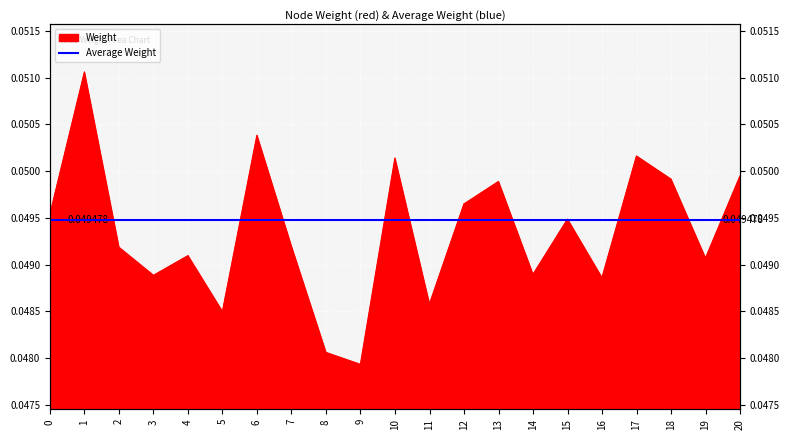

The value at 2 is 0.0. True or false?

False